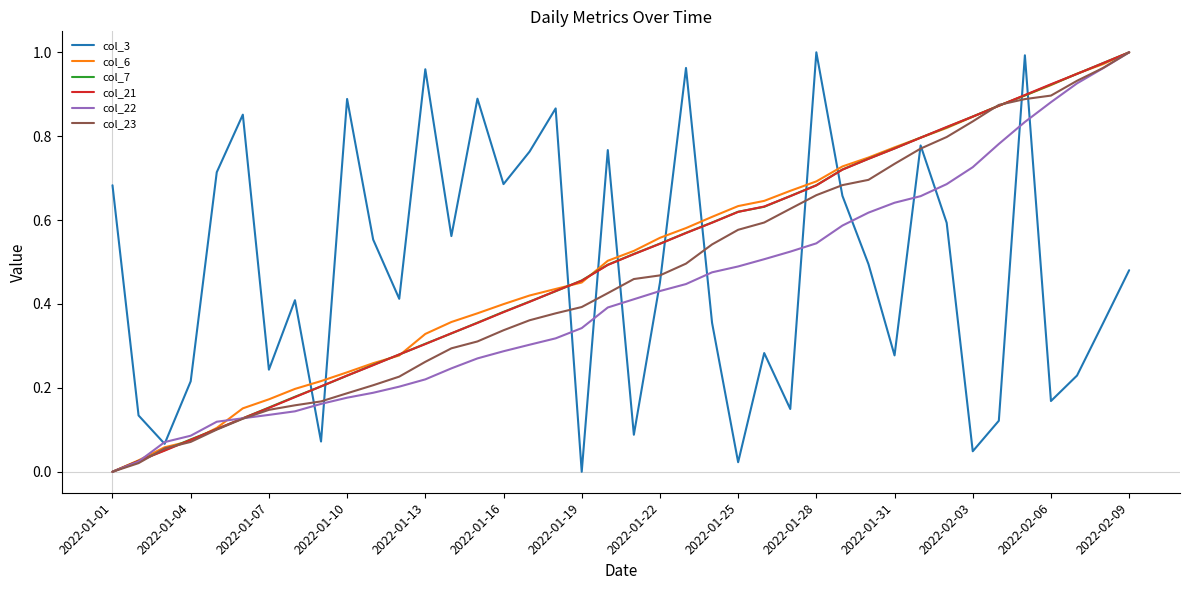

Reading left to right, what are all the values shown in this chart?

col_3: 0.7	0.1	0.1	0.2	0.7	0.9	0.2	0.4	0.1	0.9	0.6	0.4	1.0	0.6	0.9	0.7	0.8	0.9	0.0	0.8	0.1	0.5	1.0	0.4	0.0	0.3	0.1	1.0	0.7	0.5	0.3	0.8	0.6	0.0	0.1	1.0	0.2	0.2	0.4	0.5
col_6: 0.0	0.0	0.1	0.1	0.1	0.2	0.2	0.2	0.2	0.2	0.3	0.3	0.3	0.4	0.4	0.4	0.4	0.4	0.5	0.5	0.5	0.6	0.6	0.6	0.6	0.6	0.7	0.7	0.7	0.7	0.8	0.8	0.8	0.8	0.9	0.9	0.9	0.9	1.0	1.0
col_7: 0.0	0.0	0.1	0.1	0.1	0.1	0.2	0.2	0.2	0.2	0.3	0.3	0.3	0.3	0.4	0.4	0.4	0.4	0.5	0.5	0.5	0.5	0.6	0.6	0.6	0.6	0.7	0.7	0.7	0.7	0.8	0.8	0.8	0.8	0.9	0.9	0.9	0.9	1.0	1.0
col_21: 0.0	0.0	0.1	0.1	0.1	0.1	0.2	0.2	0.2	0.2	0.3	0.3	0.3	0.3	0.4	0.4	0.4	0.4	0.5	0.5	0.5	0.5	0.6	0.6	0.6	0.6	0.7	0.7	0.7	0.7	0.8	0.8	0.8	0.8	0.9	0.9	0.9	0.9	1.0	1.0
col_22: 0.0	0.0	0.1	0.1	0.1	0.1	0.1	0.1	0.2	0.2	0.2	0.2	0.2	0.2	0.3	0.3	0.3	0.3	0.3	0.4	0.4	0.4	0.4	0.5	0.5	0.5	0.5	0.5	0.6	0.6	0.6	0.7	0.7	0.7	0.8	0.8	0.9	0.9	1.0	1.0
col_23: 0.0	0.0	0.1	0.1	0.1	0.1	0.1	0.2	0.2	0.2	0.2	0.2	0.3	0.3	0.3	0.3	0.4	0.4	0.4	0.4	0.5	0.5	0.5	0.5	0.6	0.6	0.6	0.7	0.7	0.7	0.7	0.8	0.8	0.8	0.9	0.9	0.9	0.9	1.0	1.0